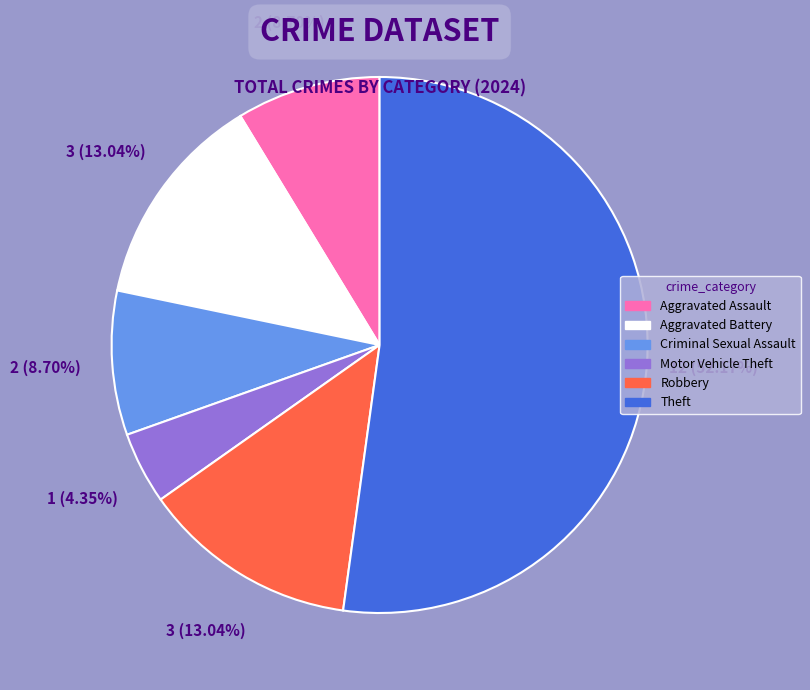

Is the sum of Criminal Sexual Assault and Motor Vehicle Theft greater than half?

No